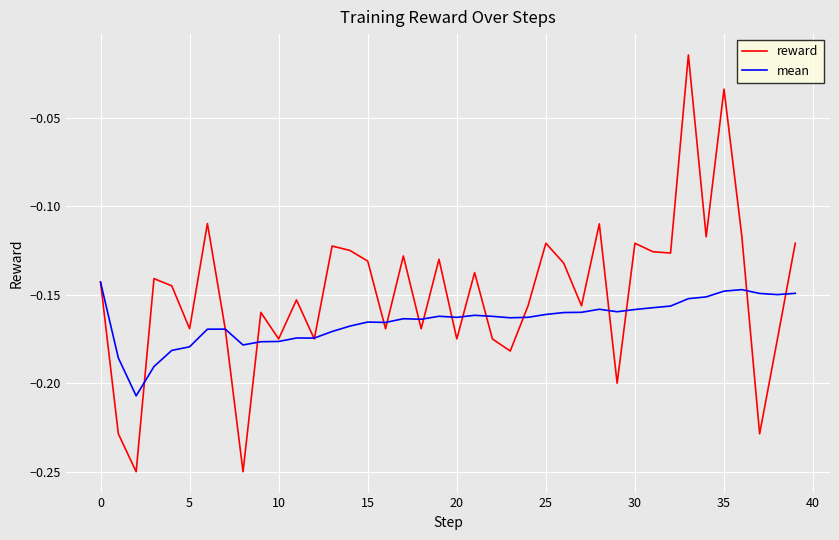

List the series in order of their overall mean, highest first.

reward, mean